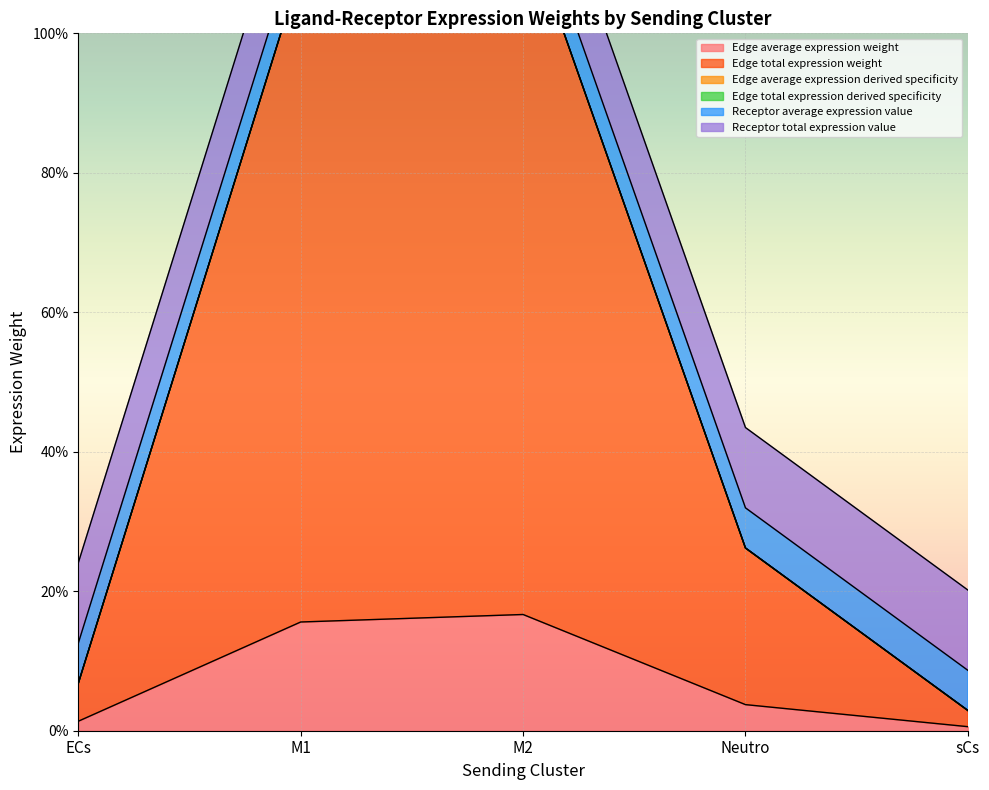

At which label is Edge average expression weight closest to 8?

Neutro